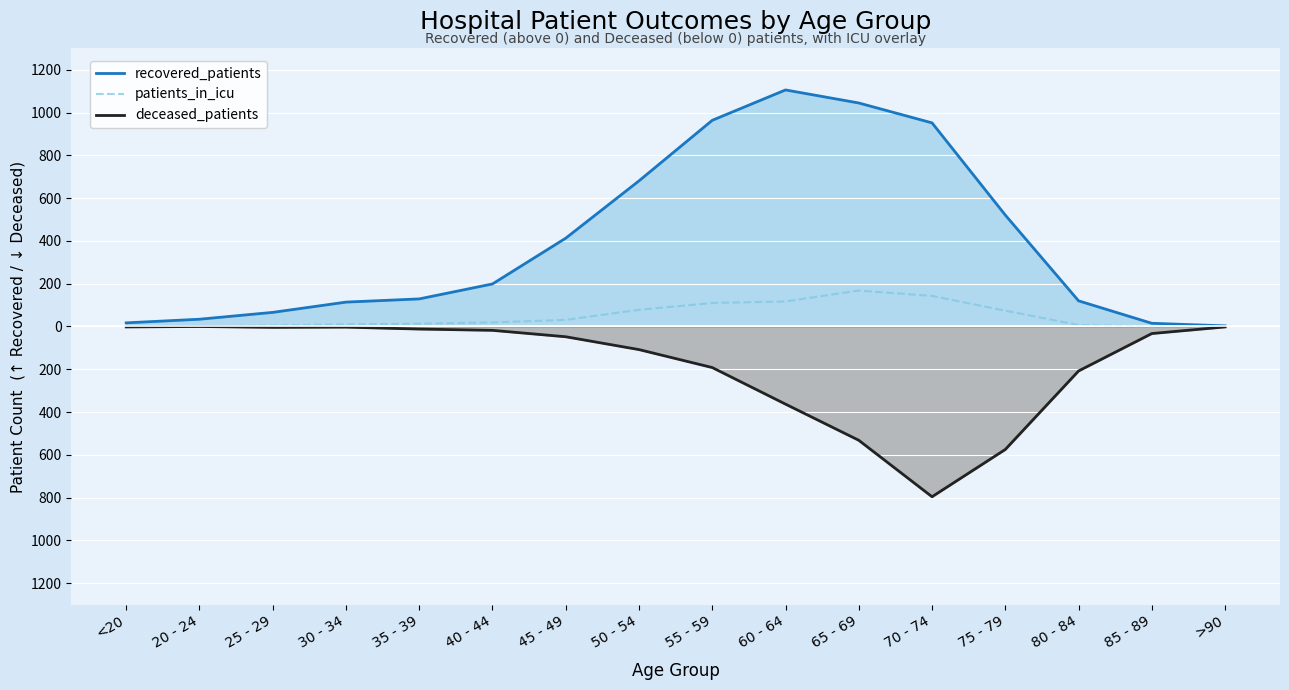

Is it true that recovered_patients equals 114 at 30 - 34?

True